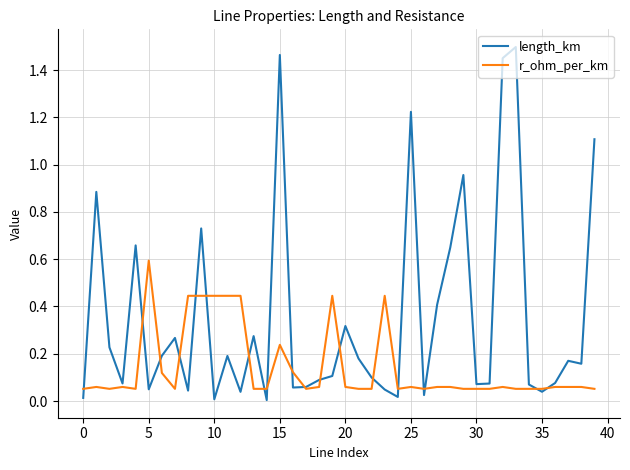

True or false: r_ohm_per_km has more than 2 points higher than both neighbors.

True